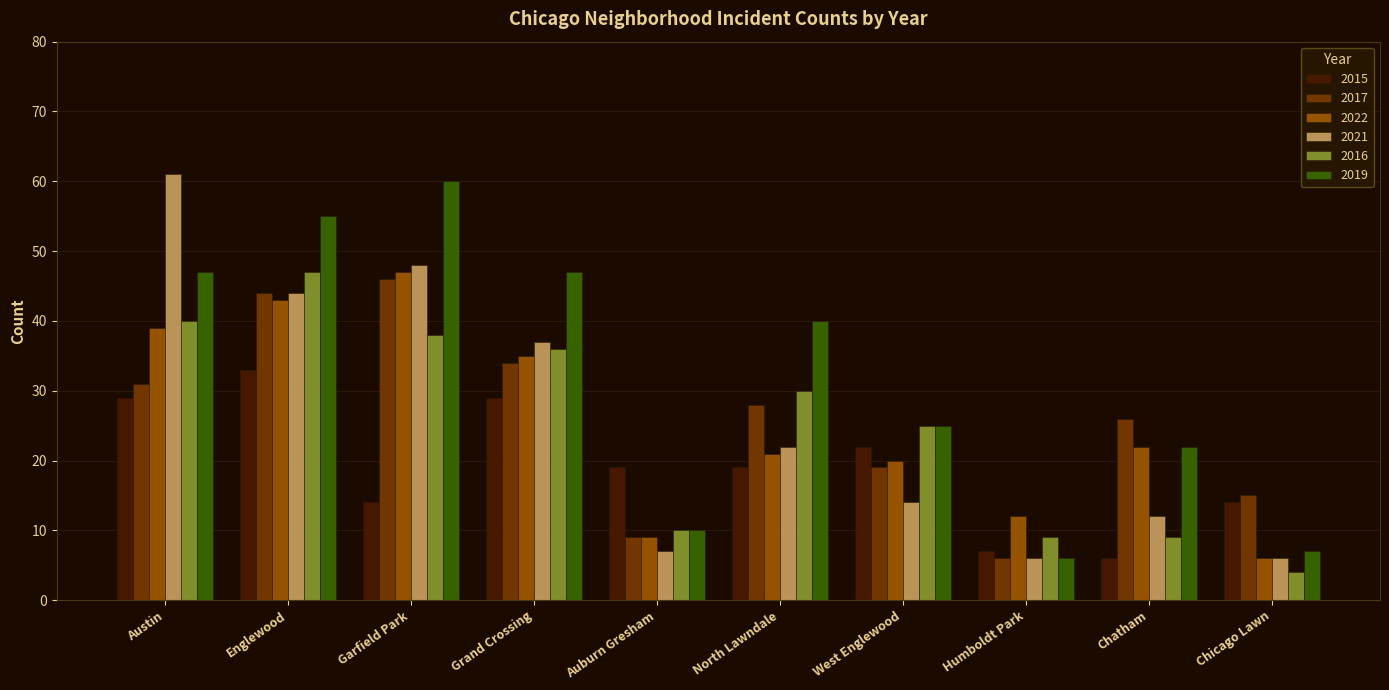

Which label corresponds to the largest value in the chart?

Austin